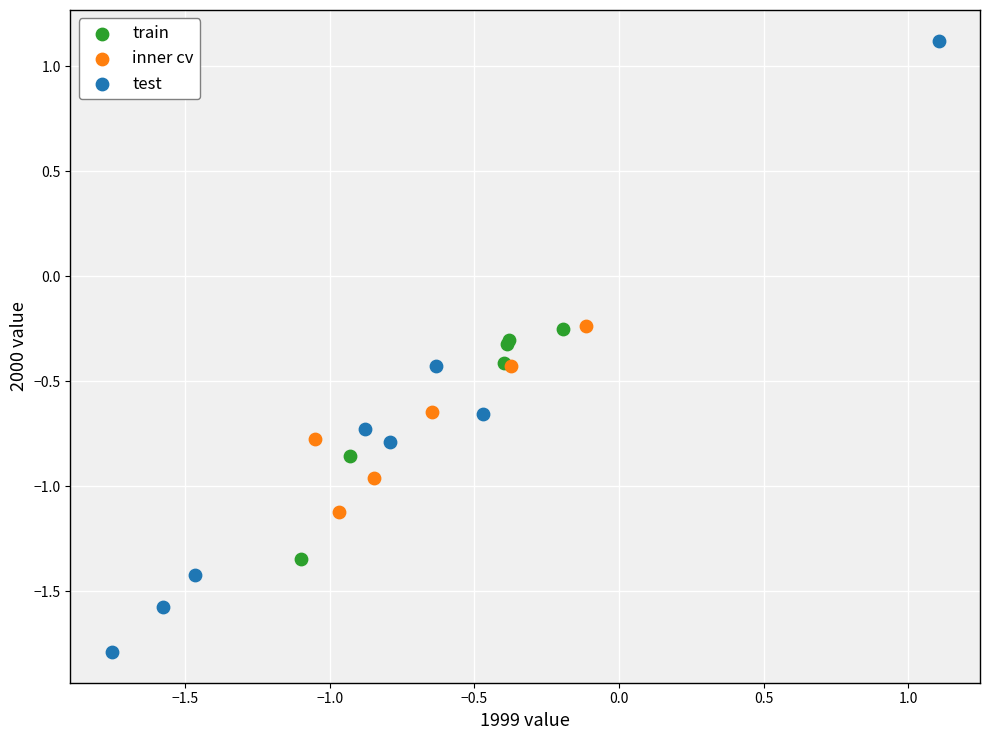

Which series reaches the minimum Y coordinate?

test